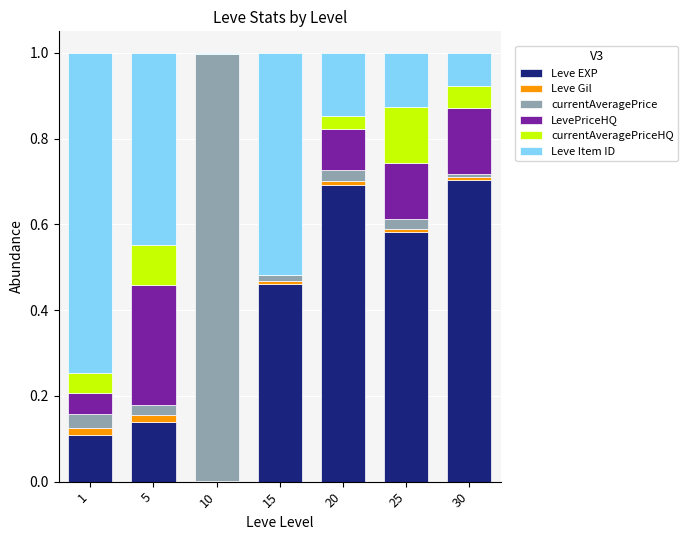

The value of Leve EXP at 1 is 0.1. True or false?

True